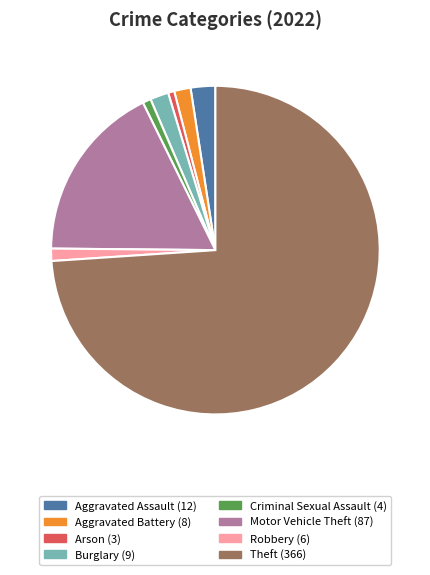

Is there any slice that represents more than half of the pie?

Yes